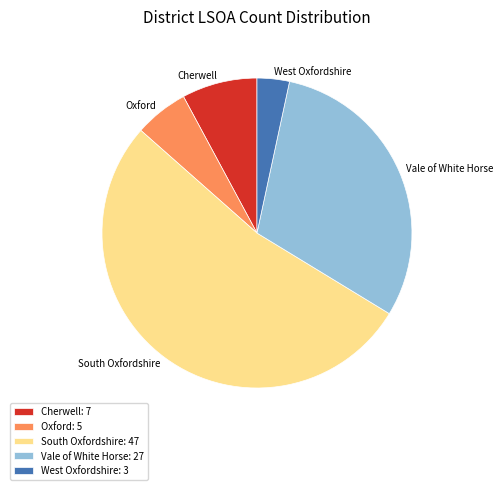

Which slice is the smallest?

West Oxfordshire